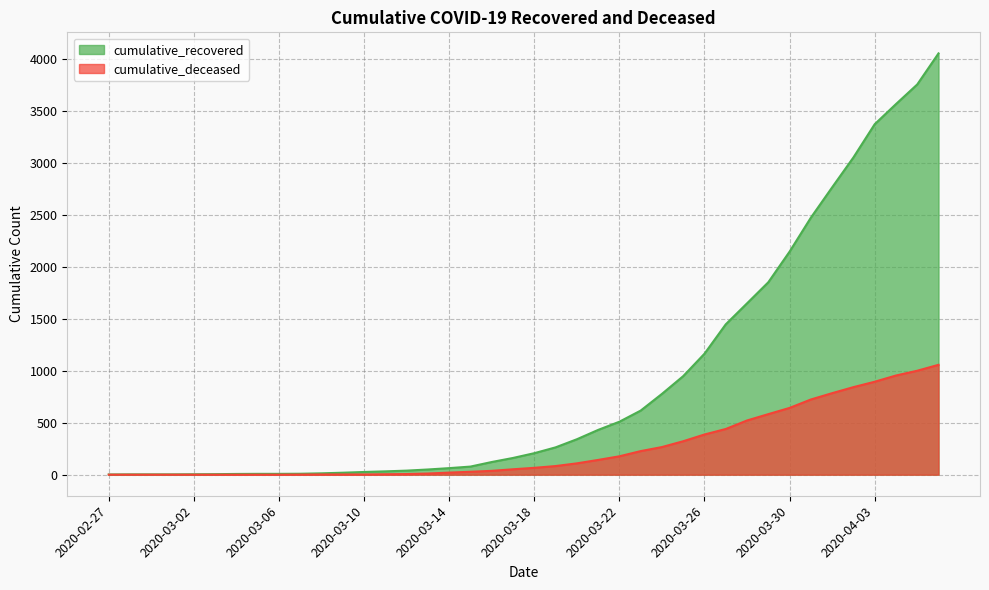

At which category is the sum across all series the highest?

2020-04-06